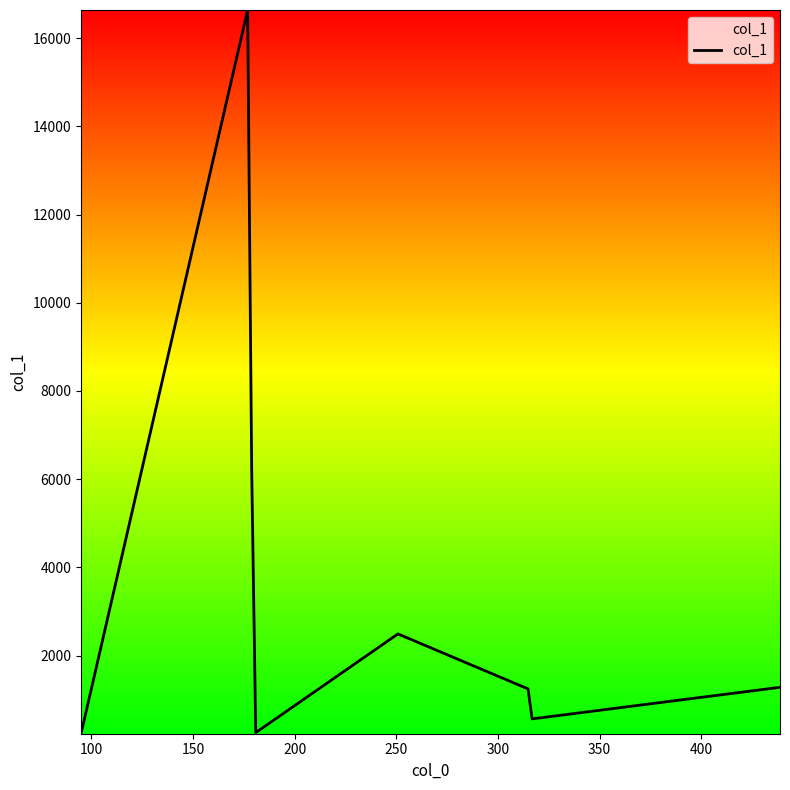

How many values are below 1281?

4